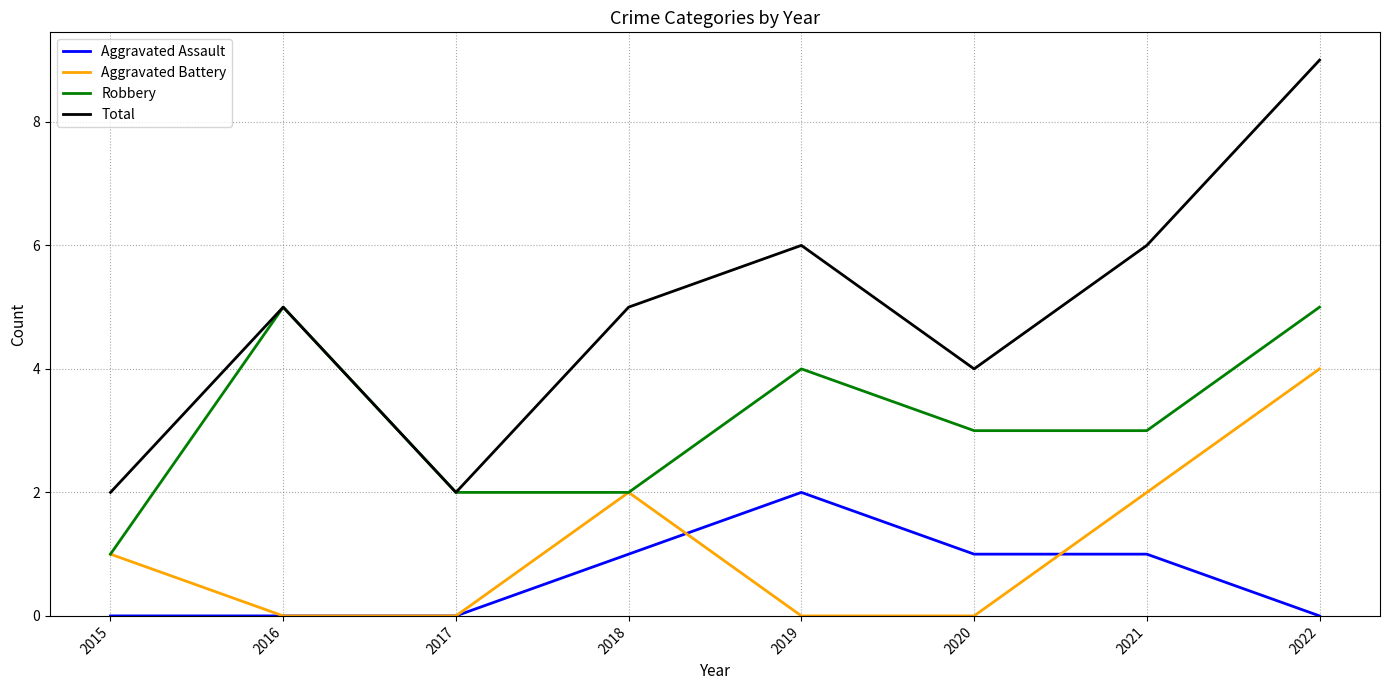

True or false: Aggravated Battery and Total cross at least once.

False